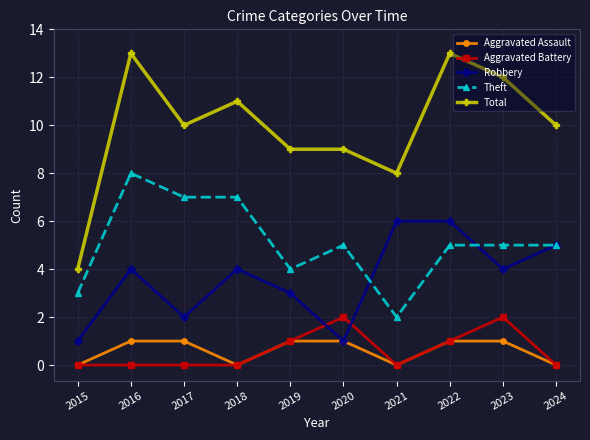

Does the chart have visible grid lines?

Yes